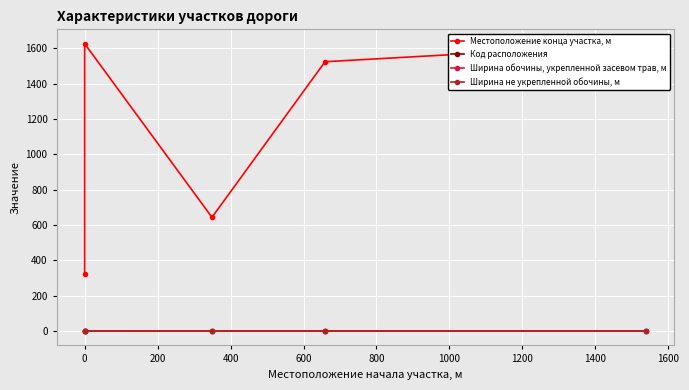

Is it true that Ширина не укрепленной обочины, м equals 1 at 0?

False